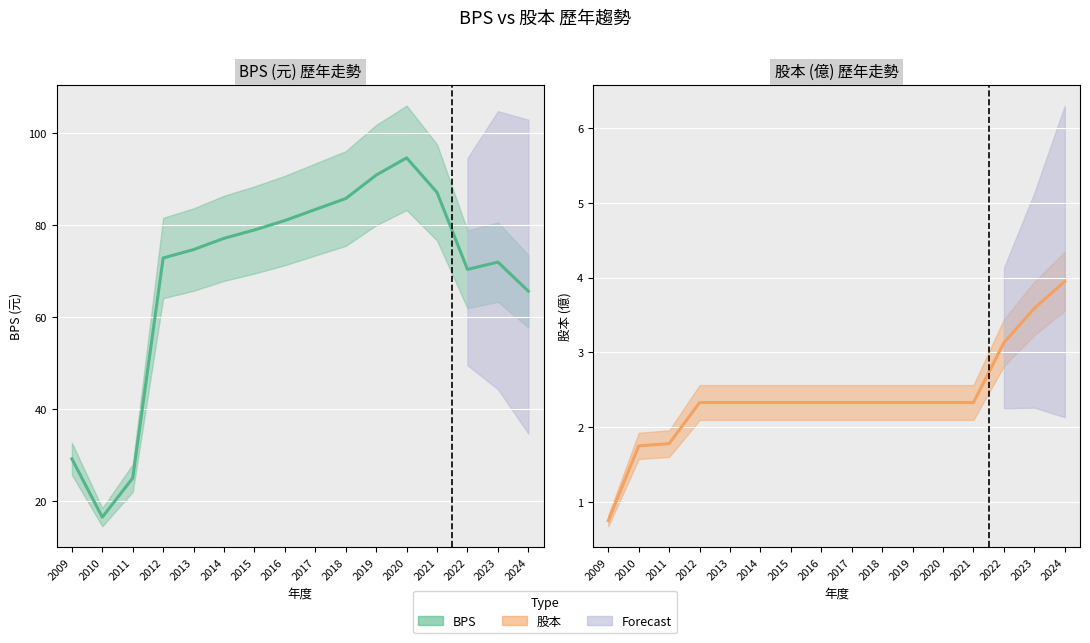

What value does the BPS series have at 2023?

71.9